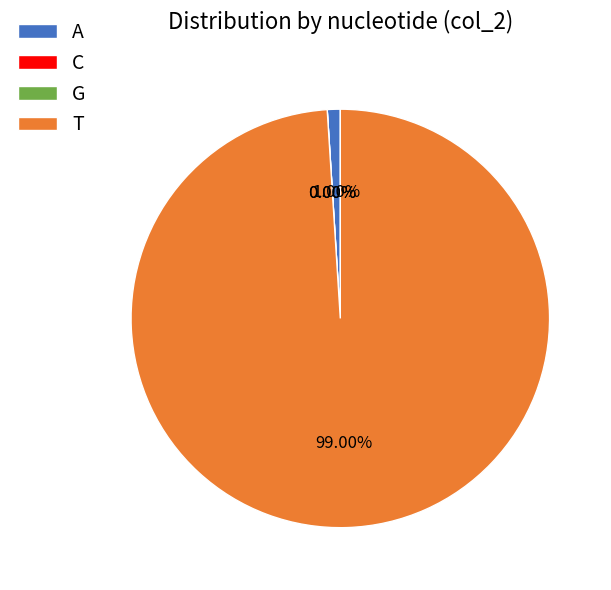

Which category has the biggest portion of the pie?

T